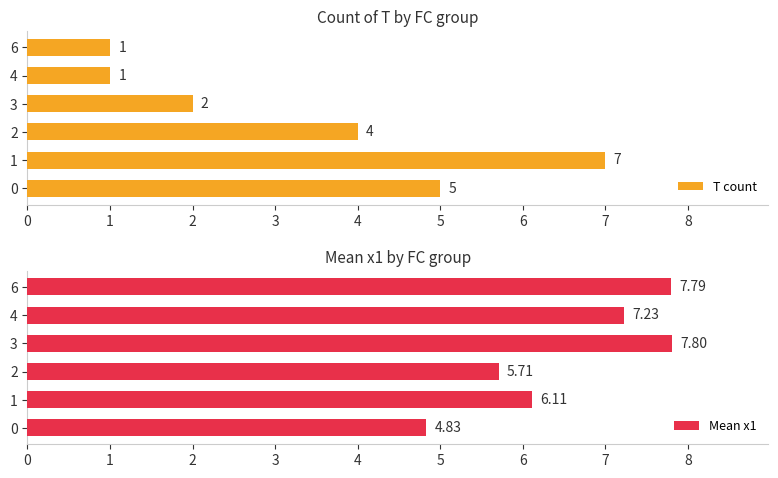

List the series in order of their peak value, lowest first.

T count, Mean x1